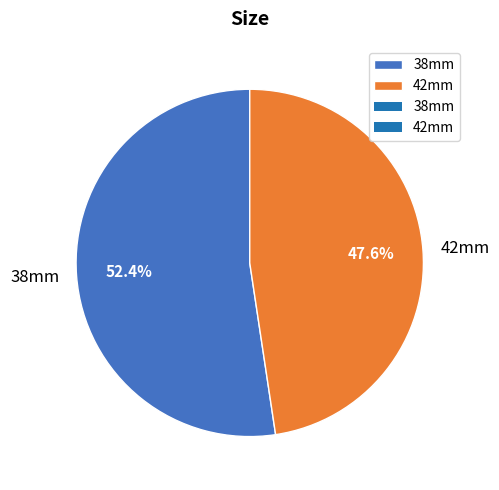

Which slice is the largest?

38mm